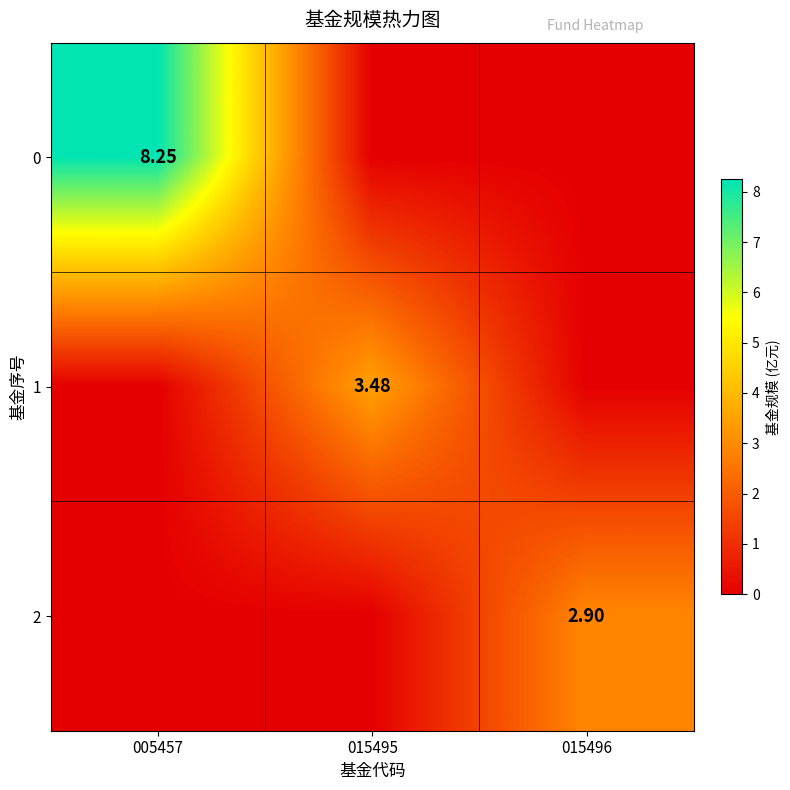

What is the difference between the maximum and minimum values in the 0 series?

8.2